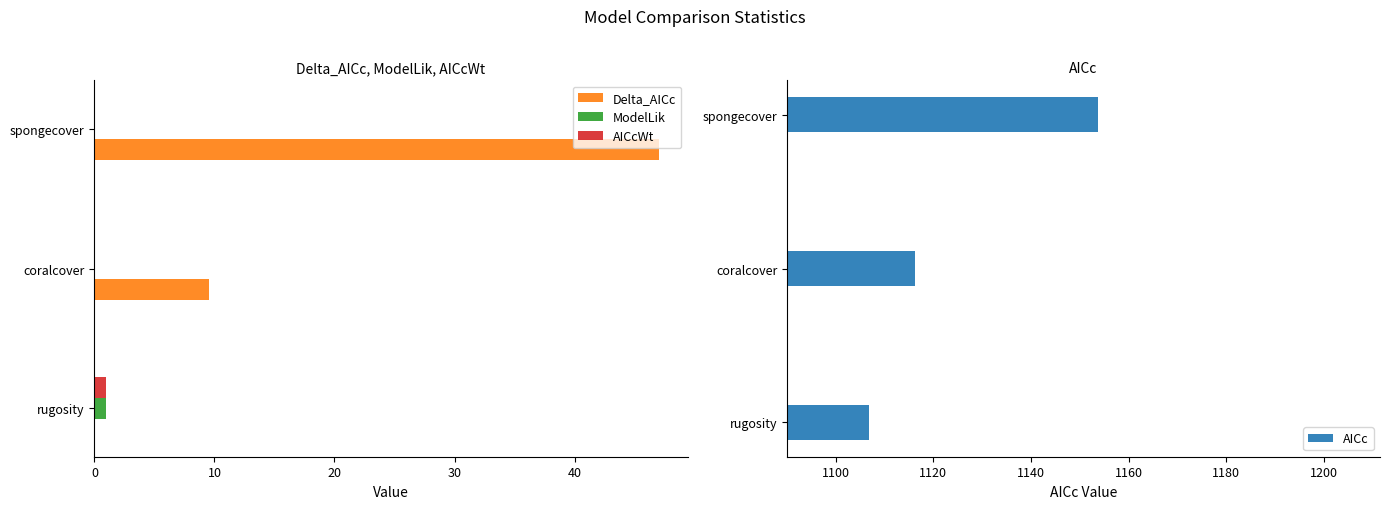

How many bars are there in each group?

4